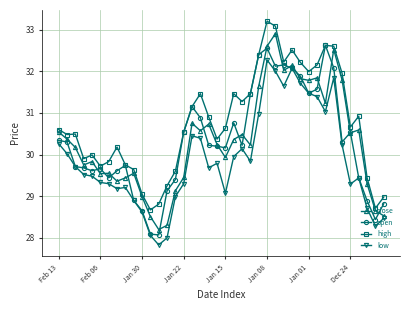

What is the minimum value shown in the chart?

27.8